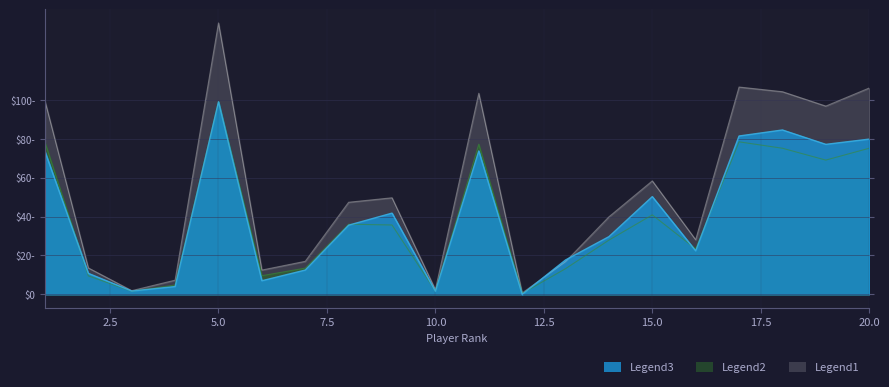

At which category does FF reach its first local valley?

3